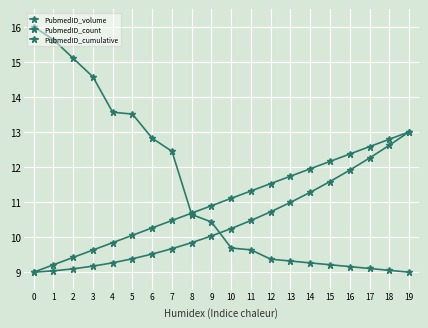

True or false: PubmedID_count has more than 2 points higher than both neighbors.

False